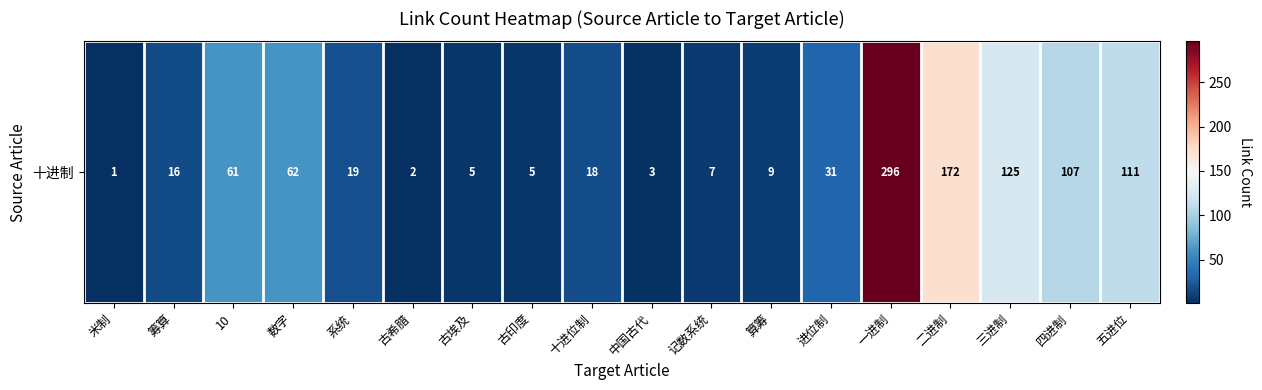

What is the sum of the values at 进位制 and 古希腊?

33